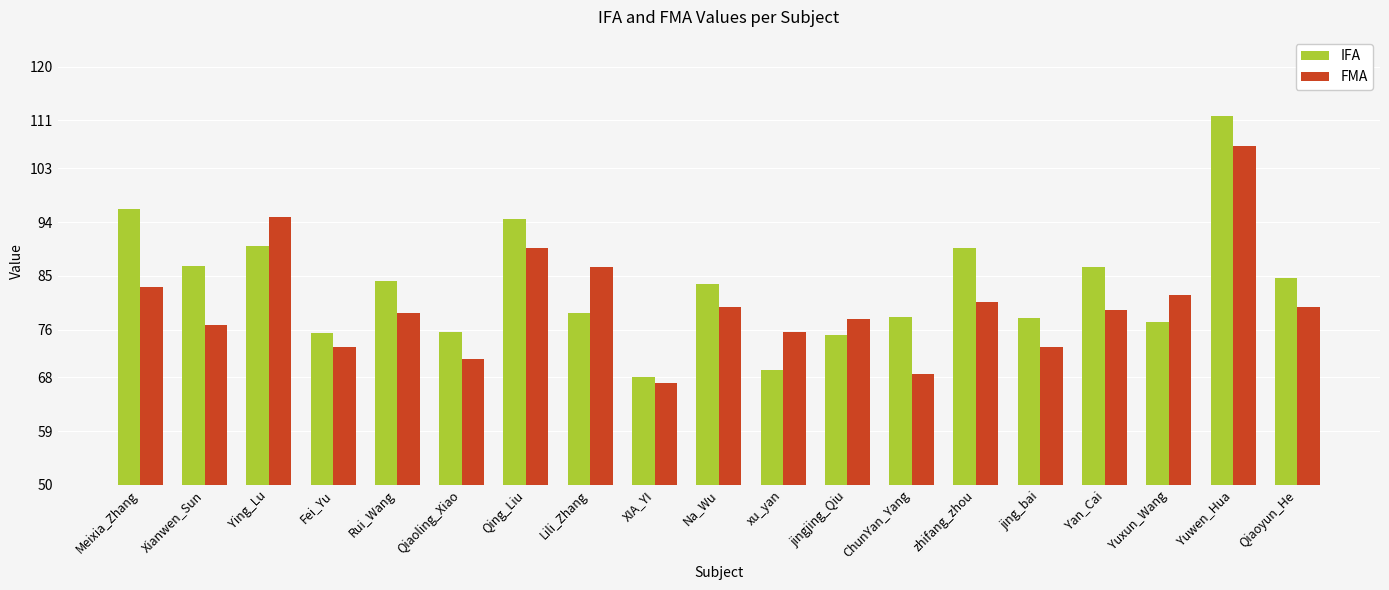

What is the sum of the FMA values at Rui_Wang and jing_bai?

151.9